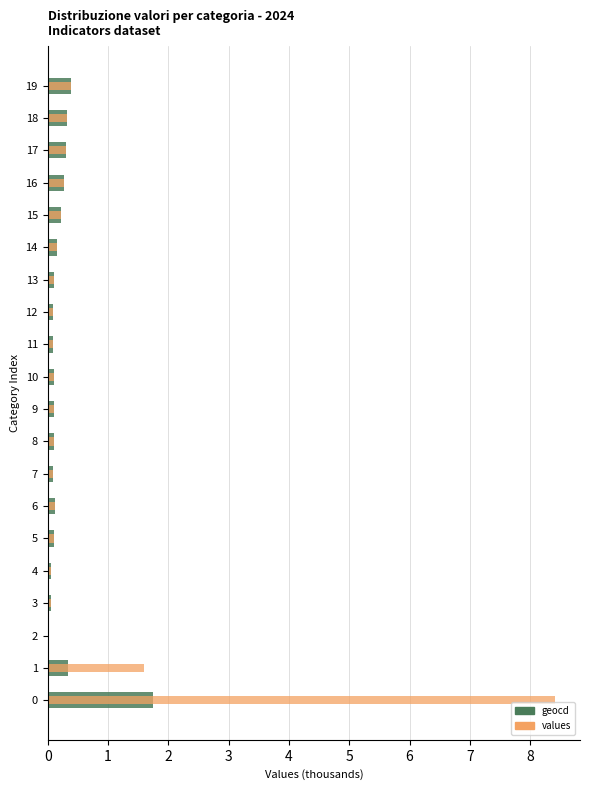

What is the sum of the values values at 8 and 17?

0.4